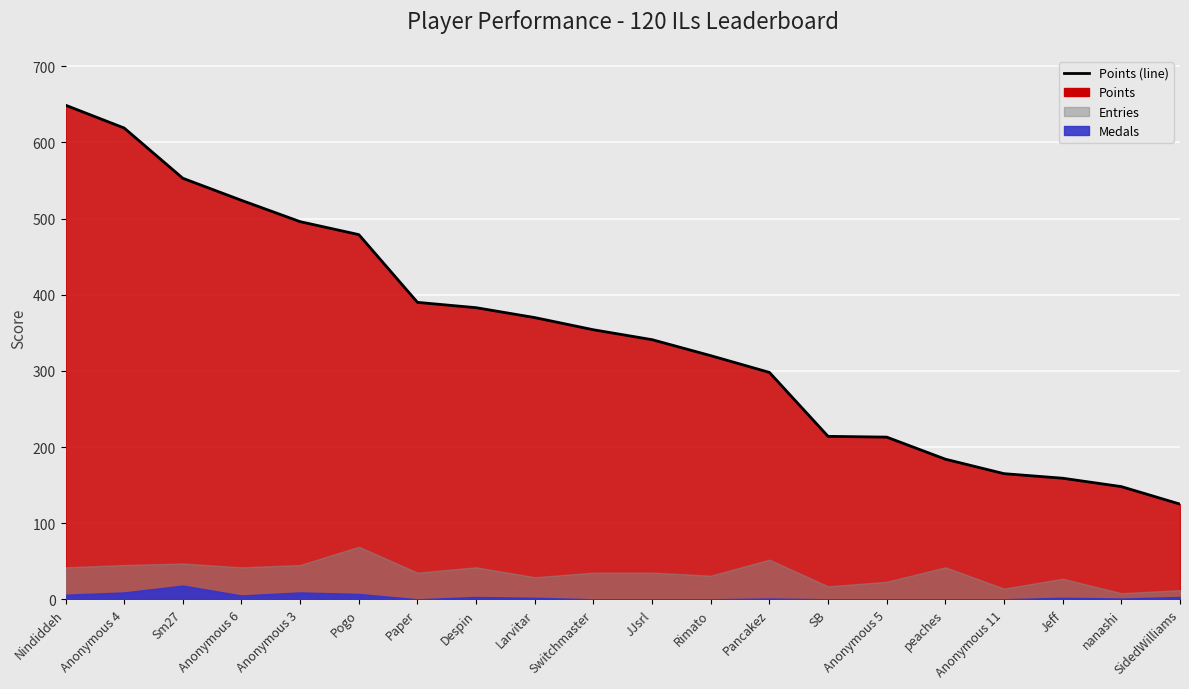

Rank the categories by value from lowest to highest.

SidedWilliams, nanashi, Jeff, Anonymous 11, peaches, Anonymous 5, SB, Pancakez, Rimato, JJsrl, Switchmaster, Larvitar, Despin, Paper, Pogo, Anonymous 3, Anonymous 6, Sm27, Anonymous 4, Nindiddeh